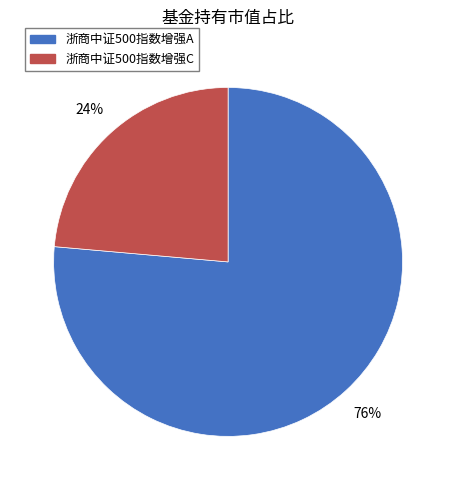

Which category has the biggest portion of the pie?

浙商中证500指数增强A